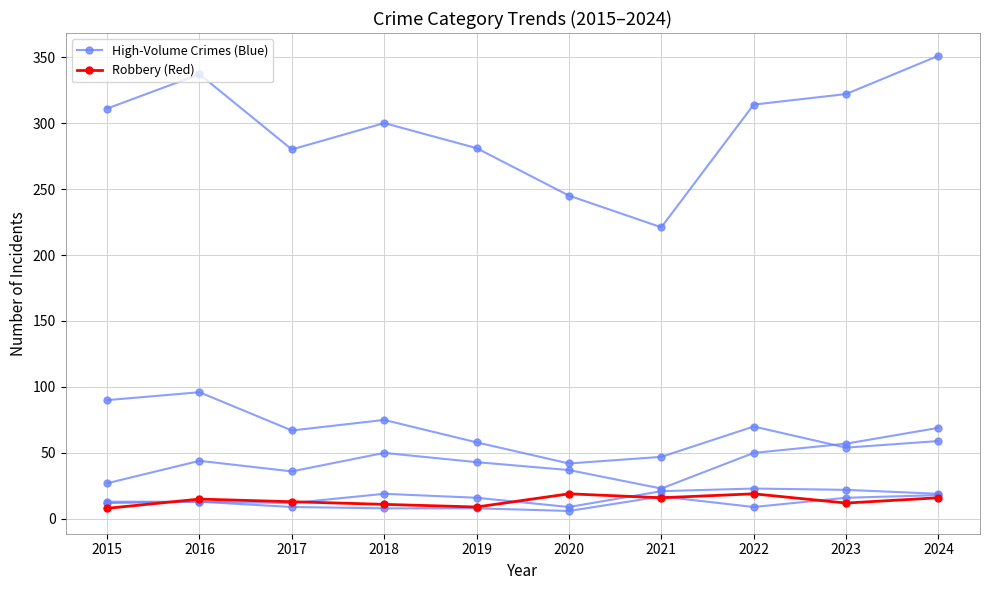

True or false: Theft and Robbery intersect in this chart.

False